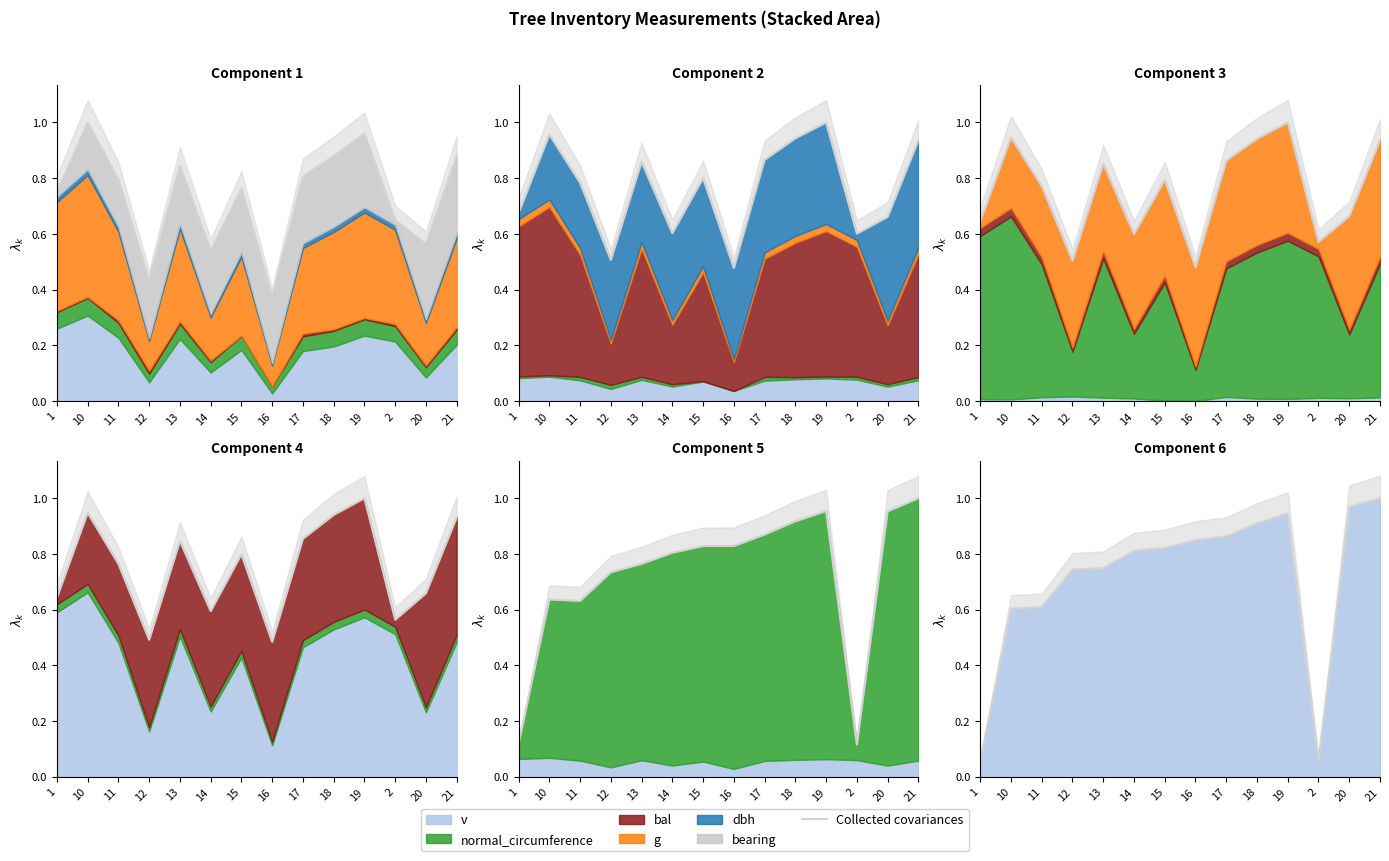

What is the average value?

0.7